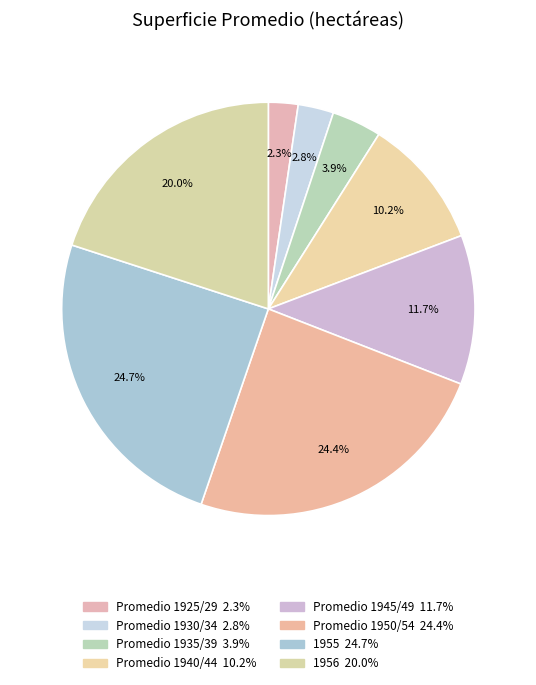

What percentage is the Promedio 1935/39 slice, to the nearest percent?

4%